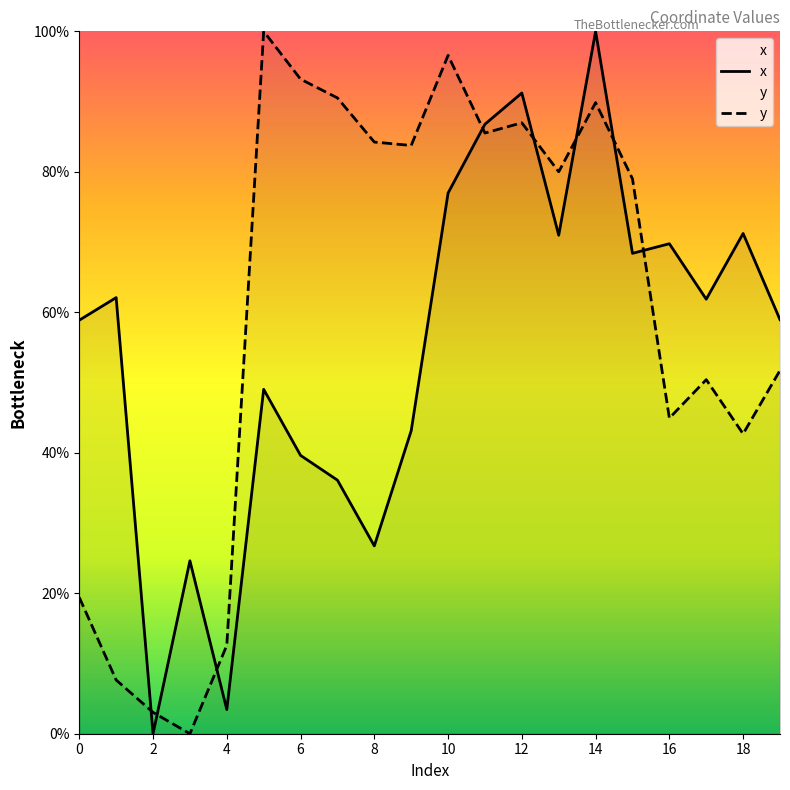

How many data points does each series have?

20